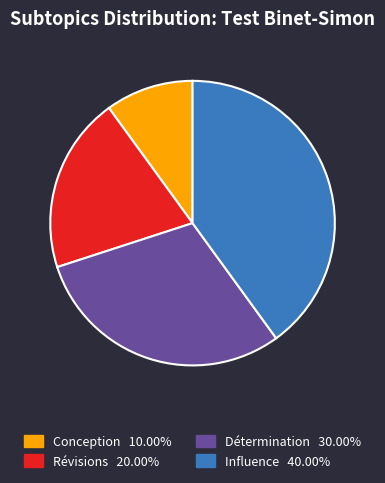

Does any single category account for the majority?

No